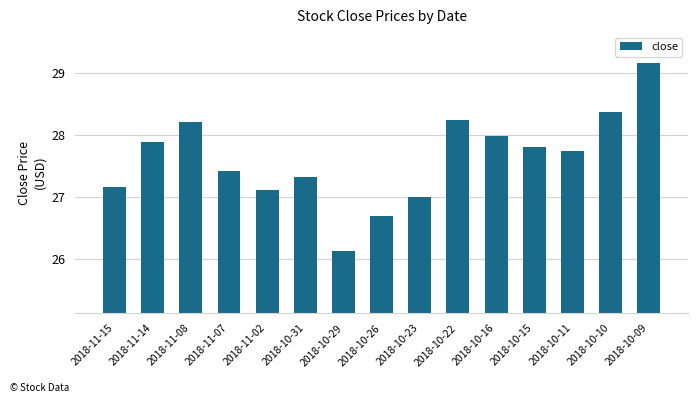

What is the label of the 2nd bar from the left?

2018-11-14